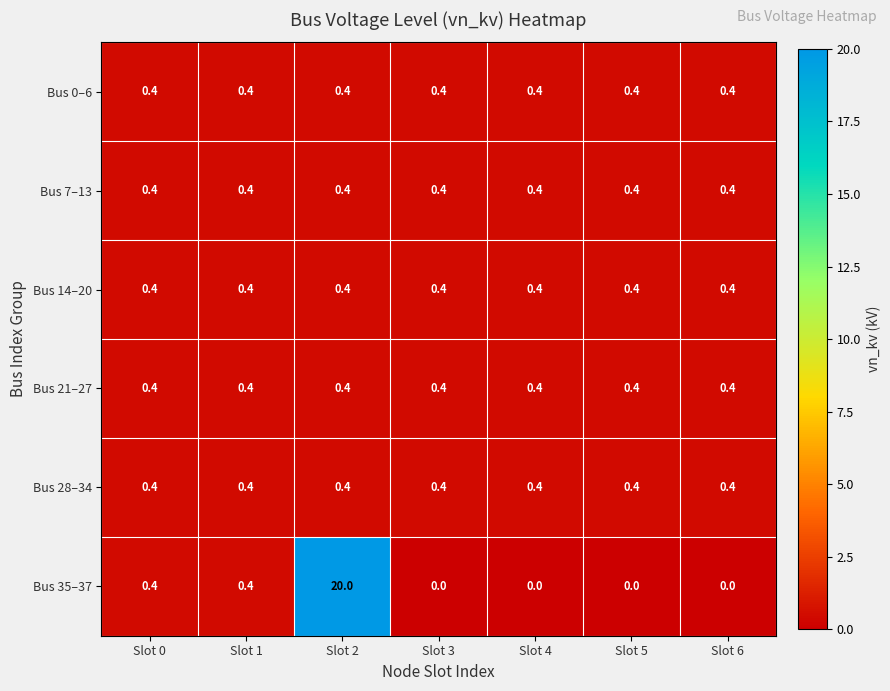

What is the greatest value displayed?

20.0